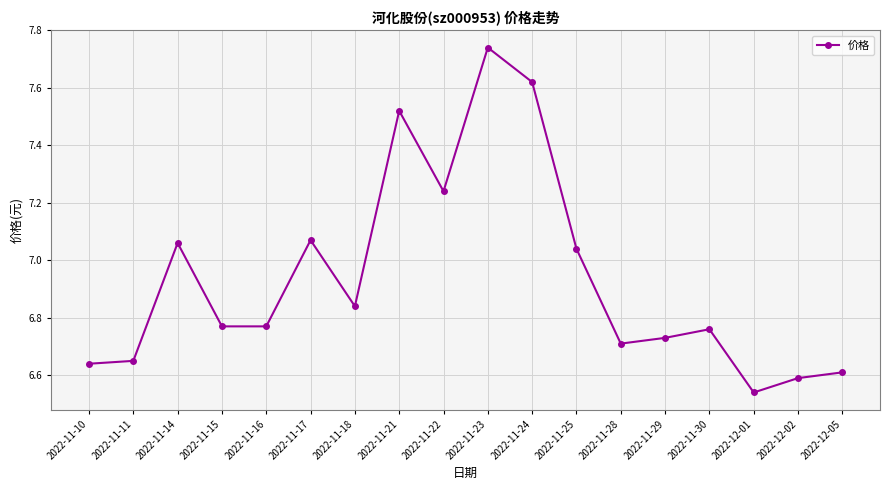

True or false: the data has more than 0 interior local peaks.

True